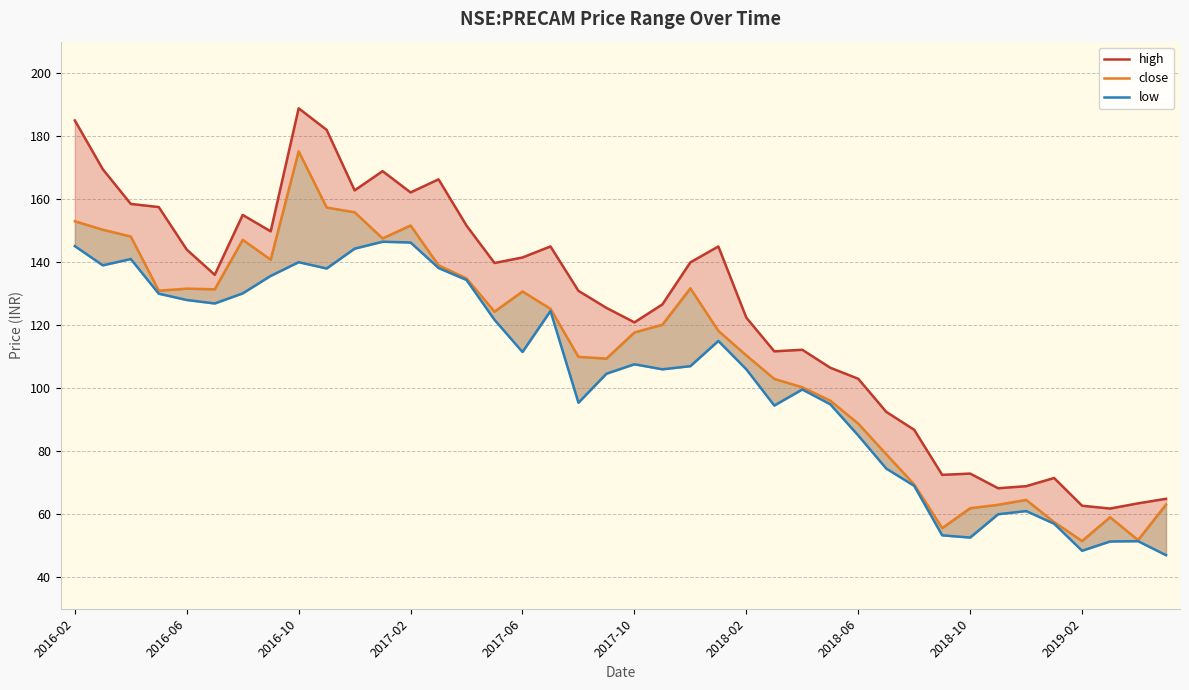

At which label does close first exceed 120?

2016-02